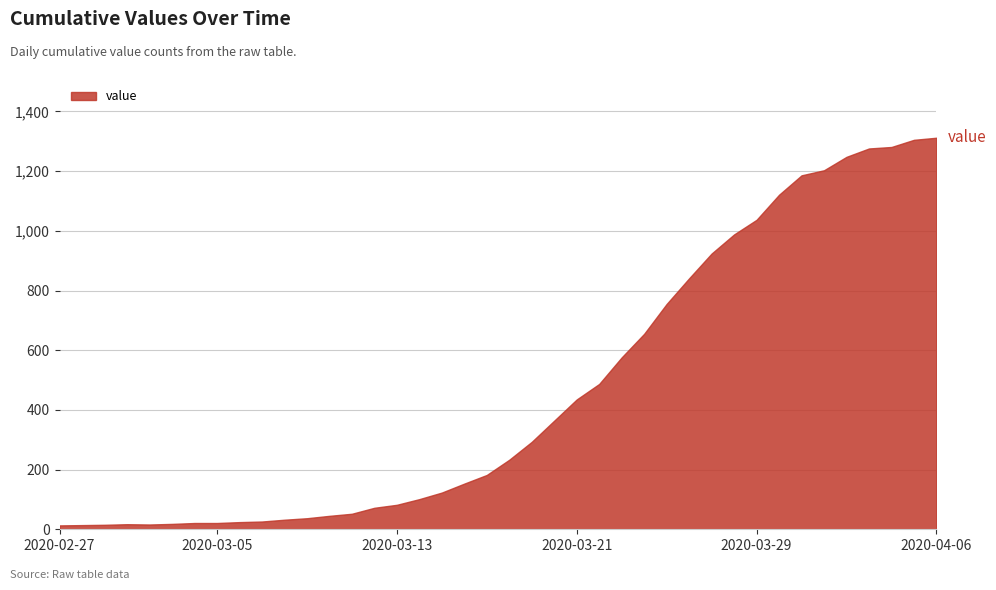

What is the greatest value displayed?

1312